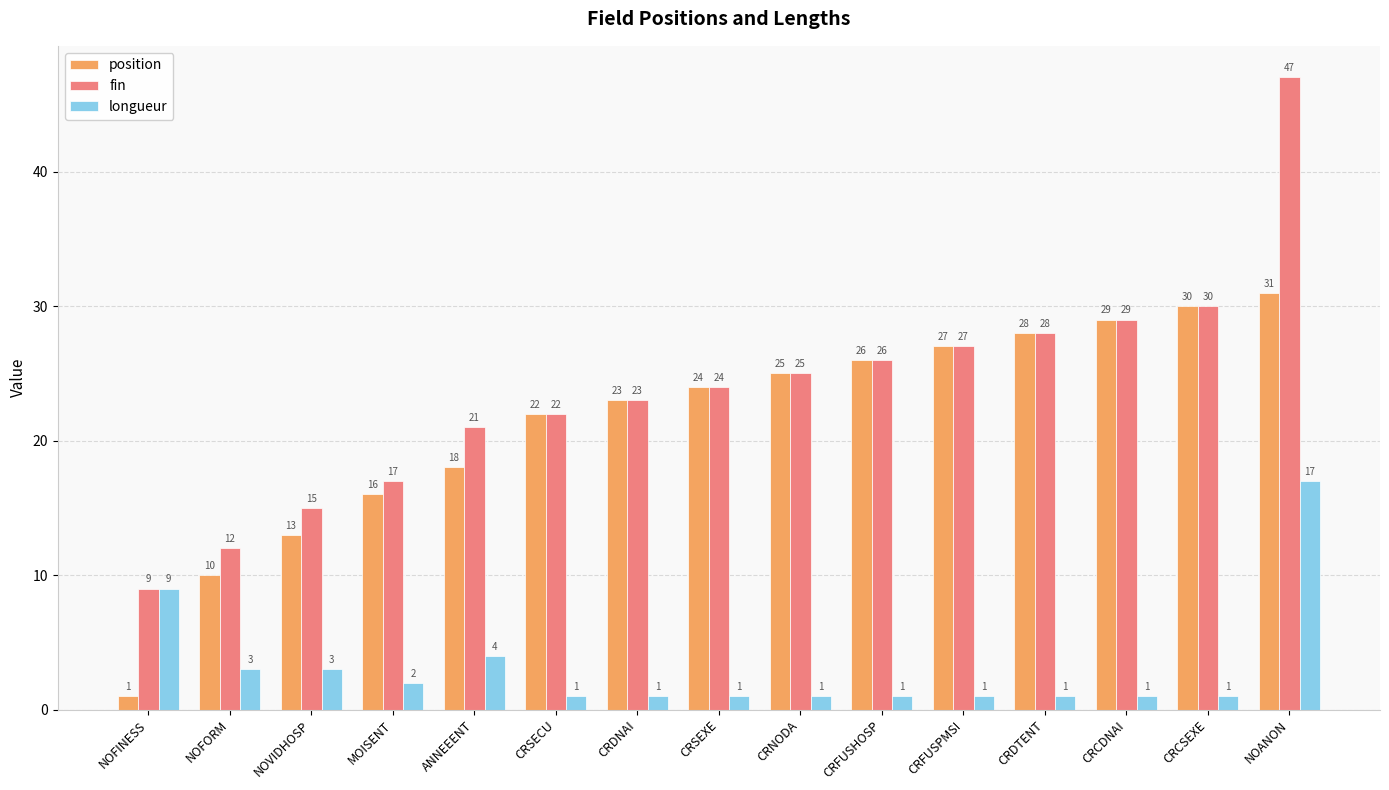

What is the total value across all series at CRCSEXE?

61